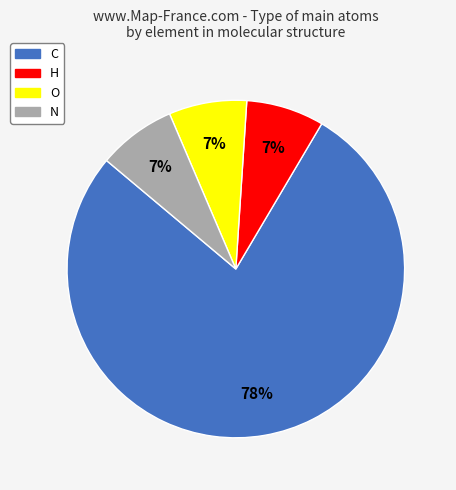

True or false: H accounts for 7% of the total.

True